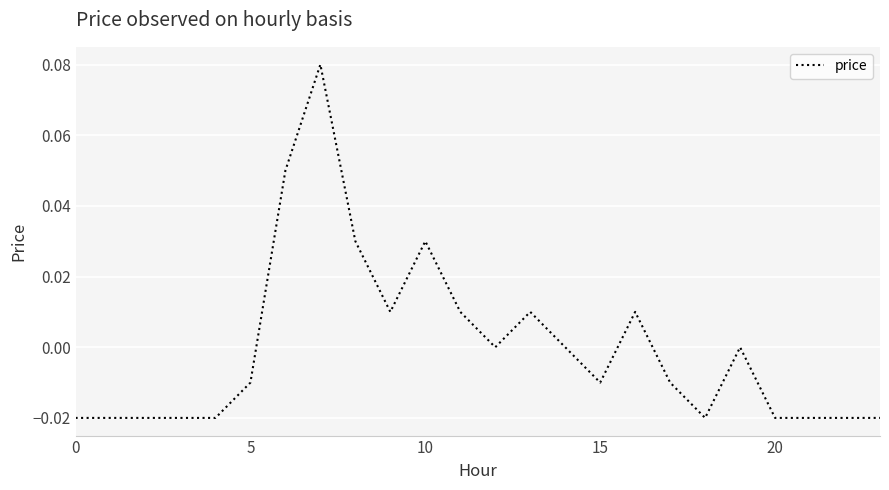

Reading left to right, what are all the values shown in this chart?

-0.0	-0.0	-0.0	-0.0	-0.0	-0.0	0.1	0.1	0.0	0.0	0.0	0.0	0.0	0.0	0.0	-0.0	0.0	-0.0	-0.0	0.0	-0.0	-0.0	-0.0	-0.0